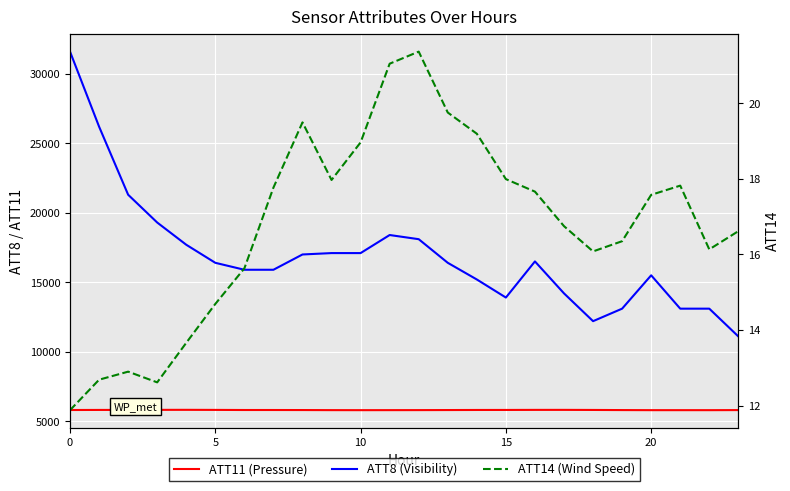

What is the spread (max minus min) of values at 18?

12183.9